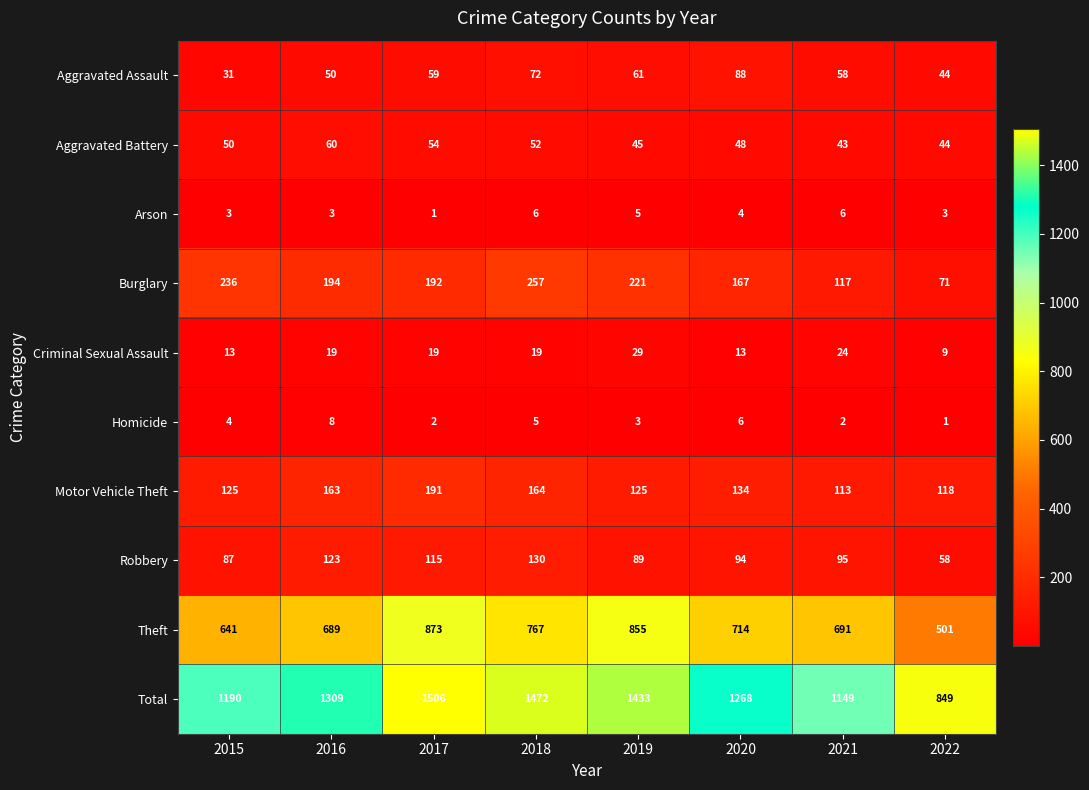

At how many categories does at least one series exceed 1219?

5